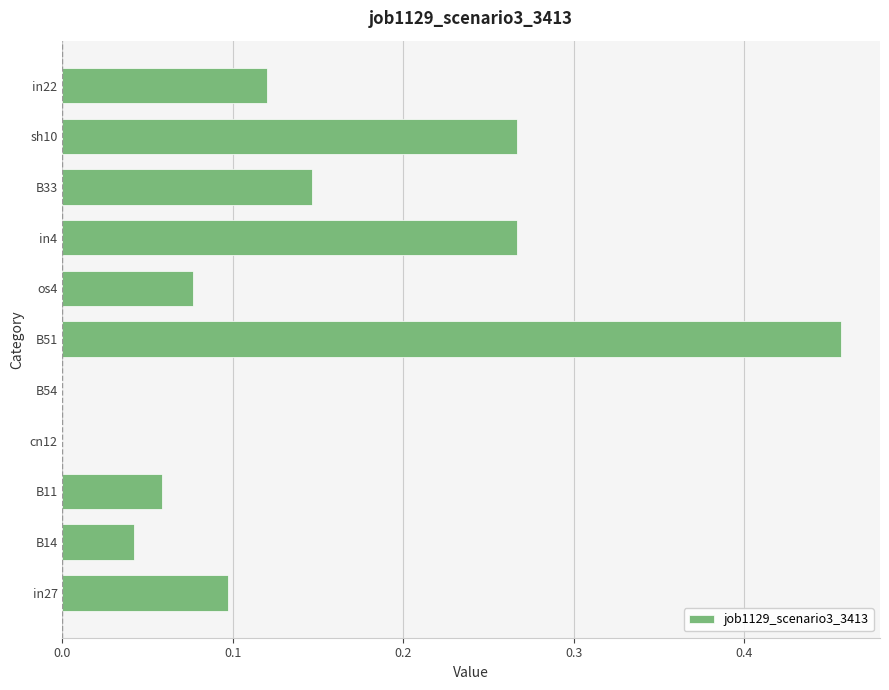

At which category does the chart reach its peak across all series?

B51